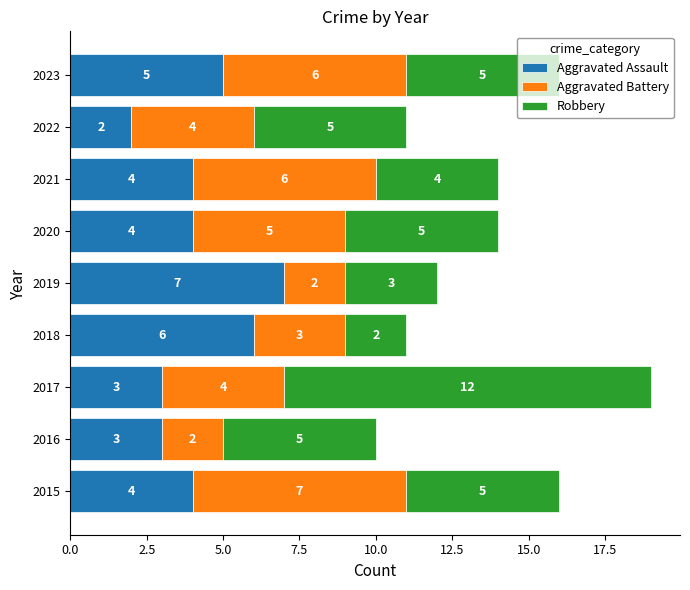

What is the difference between the second highest and second lowest values in the Aggravated Assault series?

3